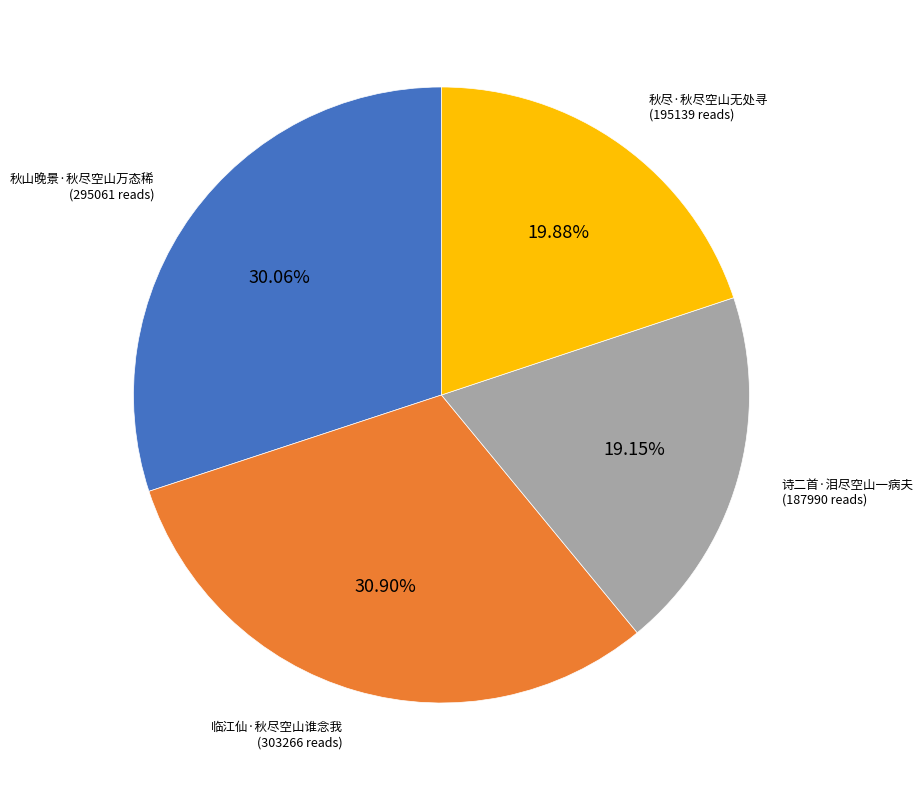

Does 诗二首·泪尽空山一病夫 account for over 50% of the chart?

No